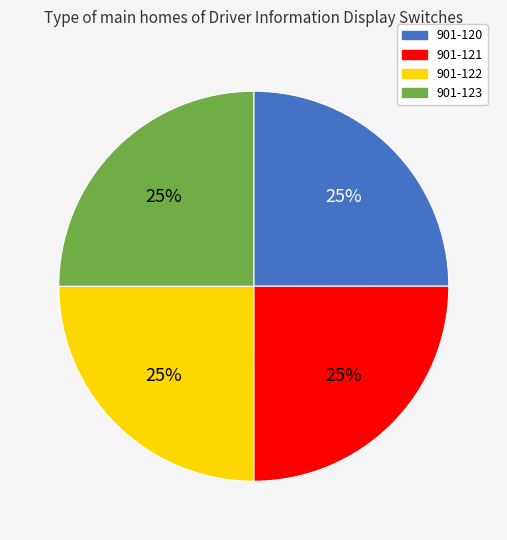

Does 901-123 account for over 50% of the chart?

No